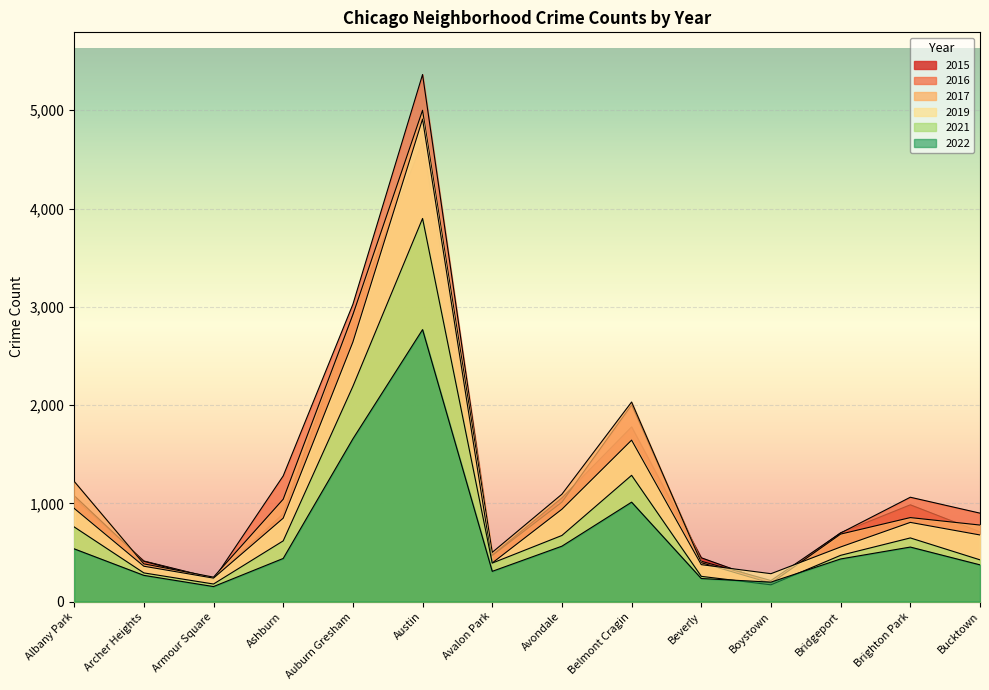

Where do 2022 and 2021 first cross each other?

Beverly and Boystown